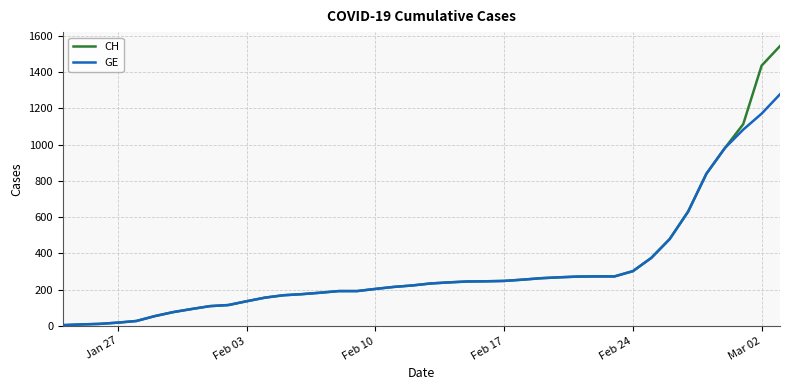

What is the maximum value for CH?

1544